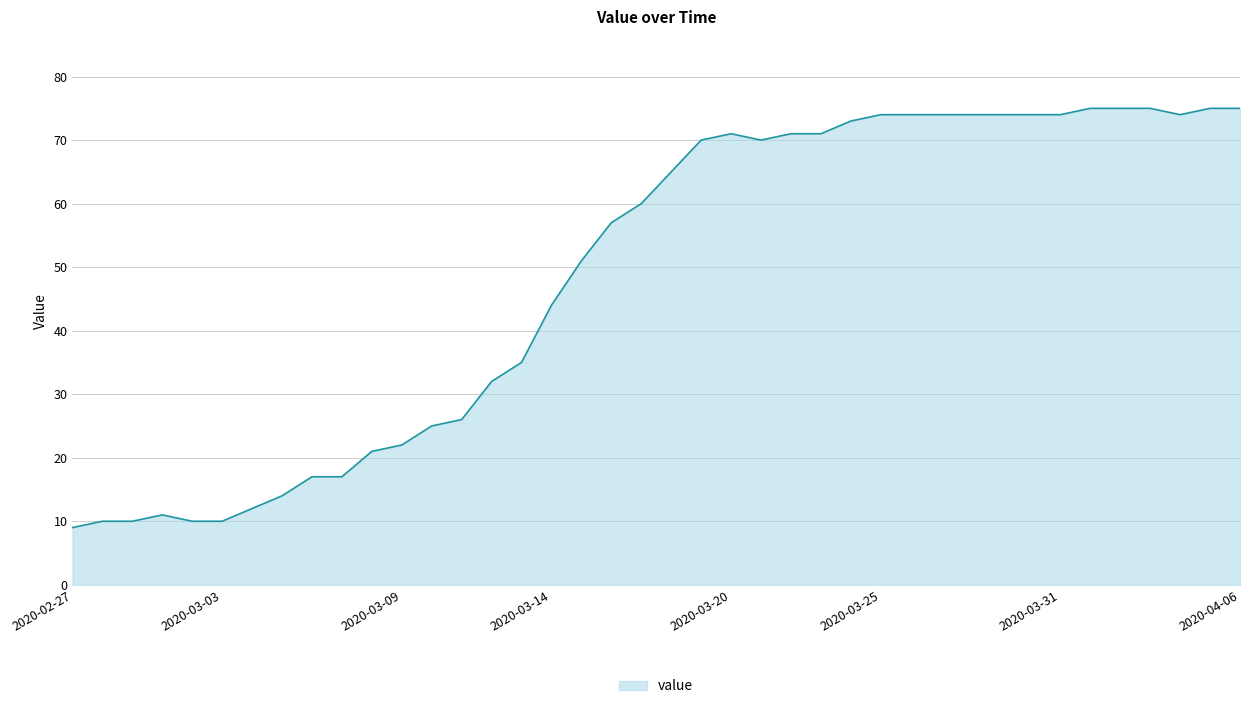

Reading left to right, list all the values displayed in this chart.

9	10	10	11	10	10	12	14	17	17	21	22	25	26	32	35	44	51	57	60	65	70	71	70	71	71	73	74	74	74	74	74	74	74	75	75	75	74	75	75